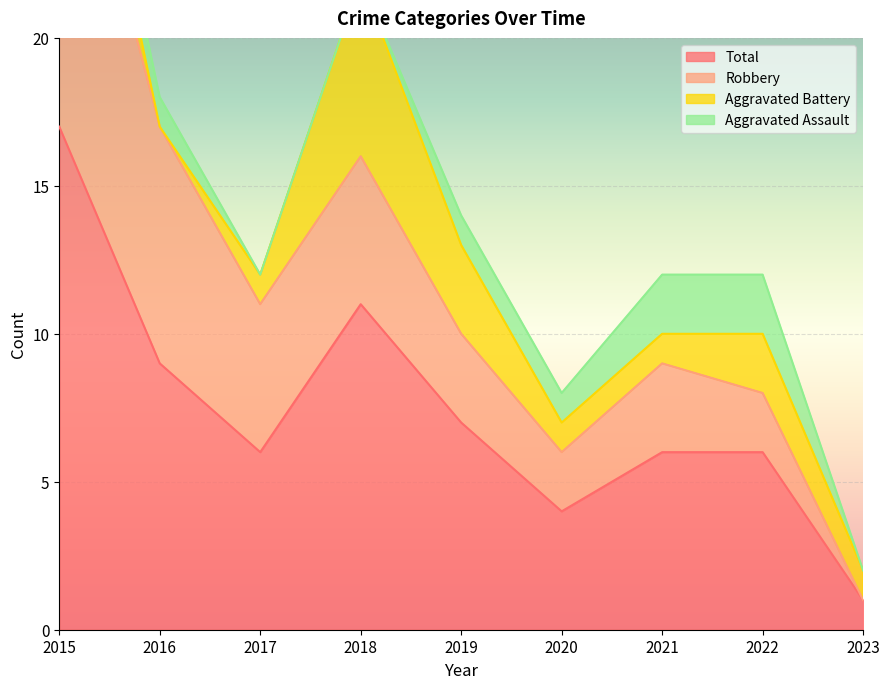

Rank the series by their maximum value, from highest to lowest.

Total, Robbery, Aggravated Battery, Aggravated Assault